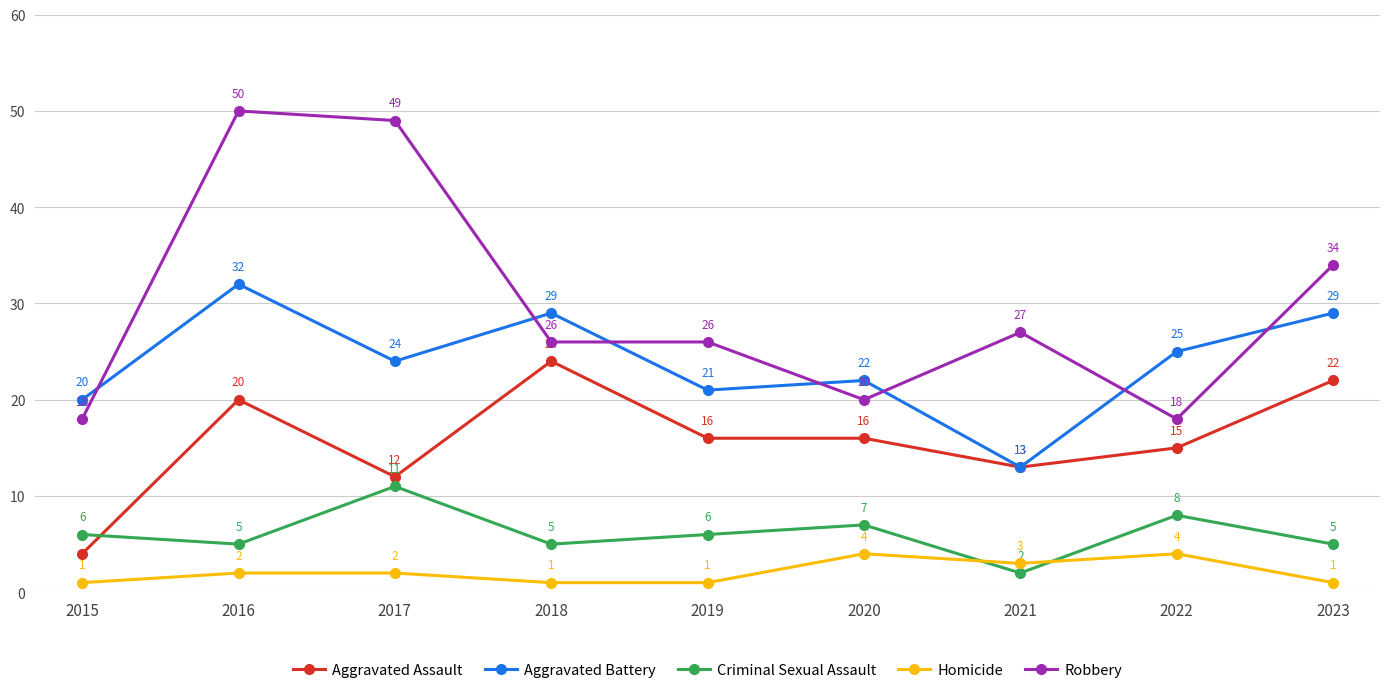

At 2018, list the series in order from largest to smallest.

Aggravated Battery, Robbery, Aggravated Assault, Criminal Sexual Assault, Homicide